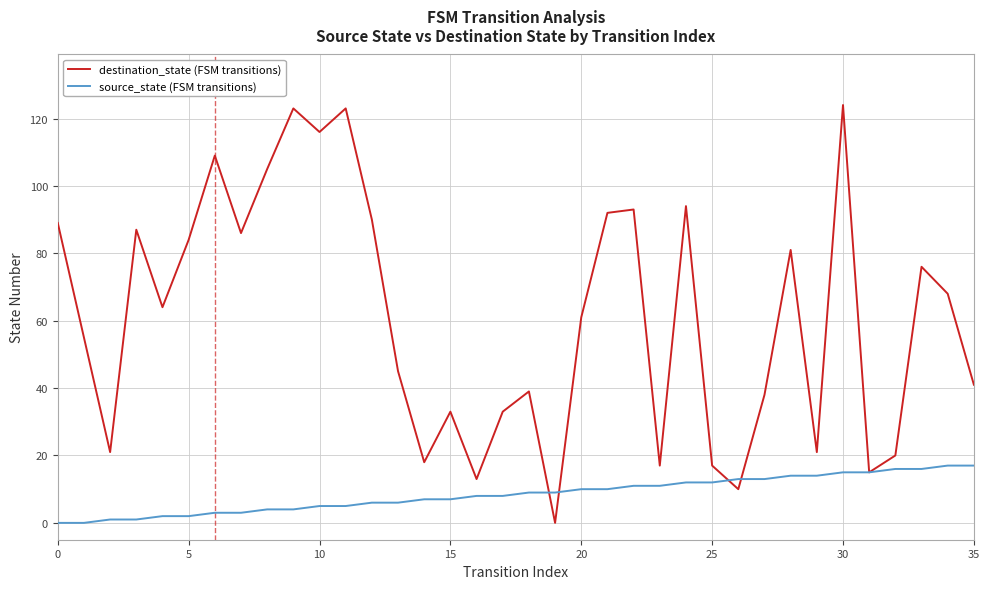

Which series has the widest spread of values?

destination_state (FSM transitions)